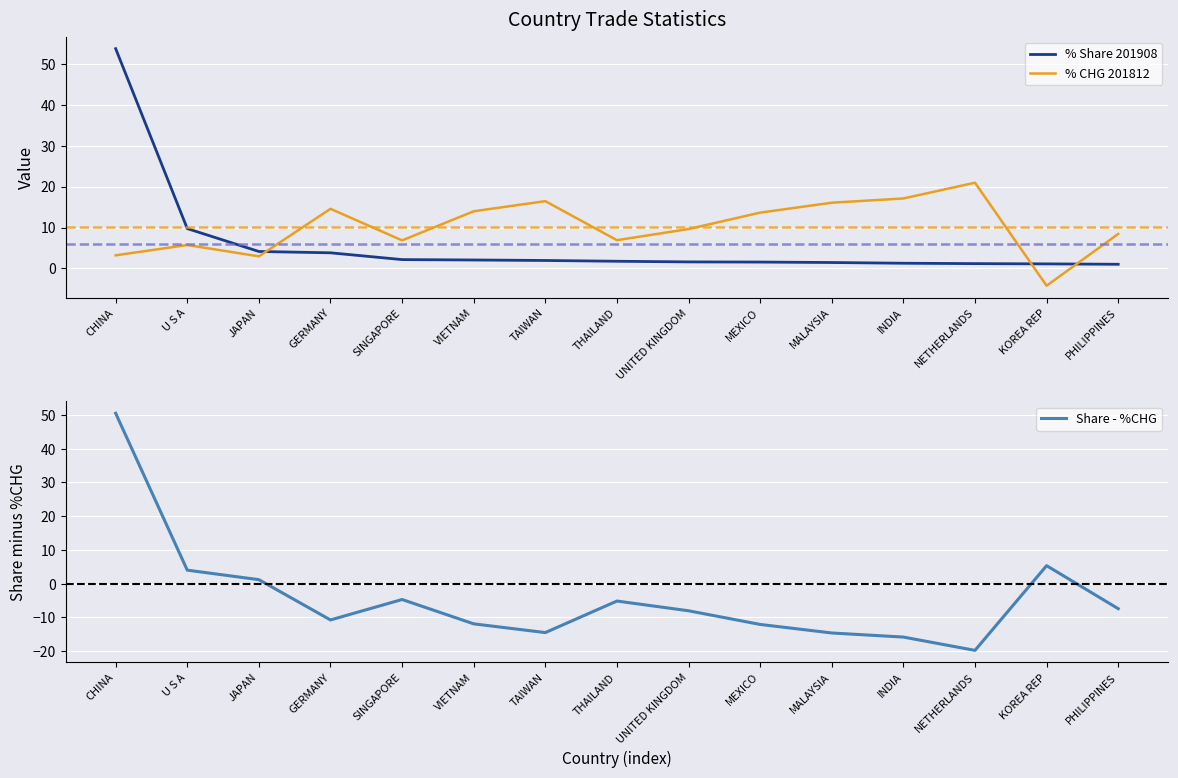

What are all the series names shown in the legend?

% Share 201908, % CHG 201812, Share - %CHG